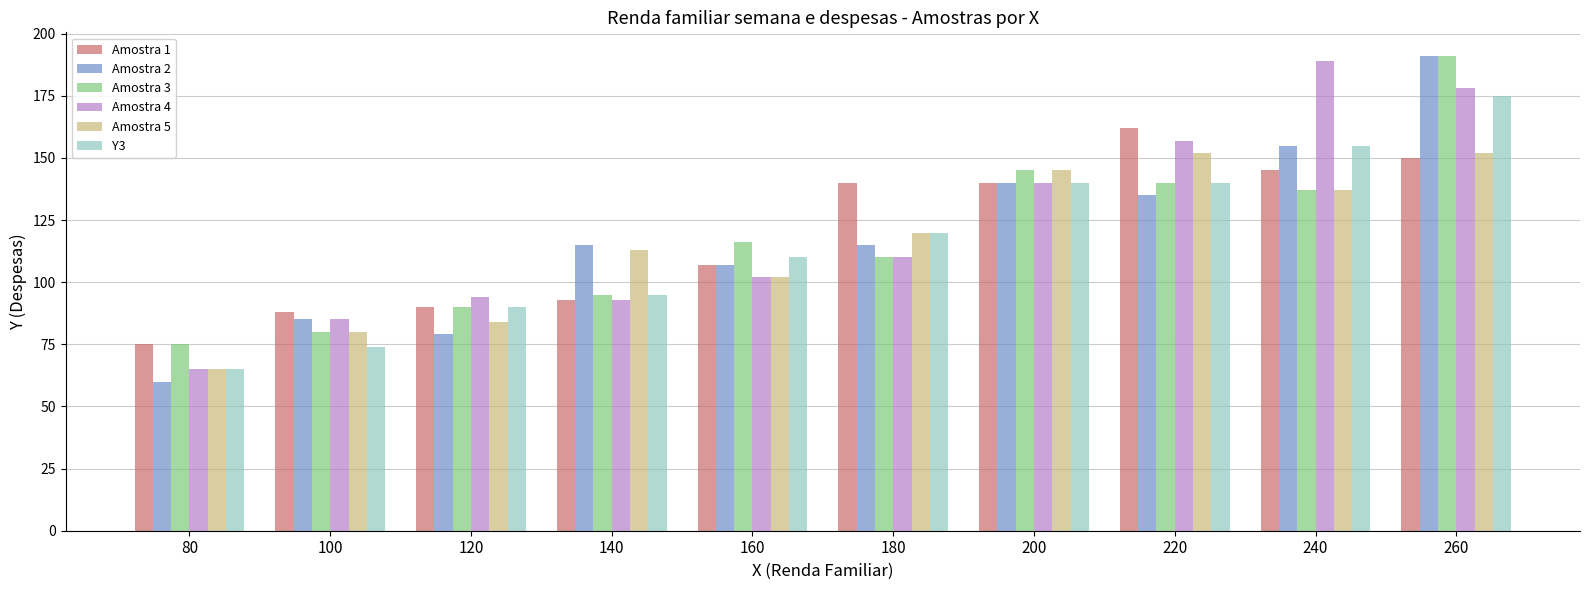

What is the lowest value of the Y3 series?

65